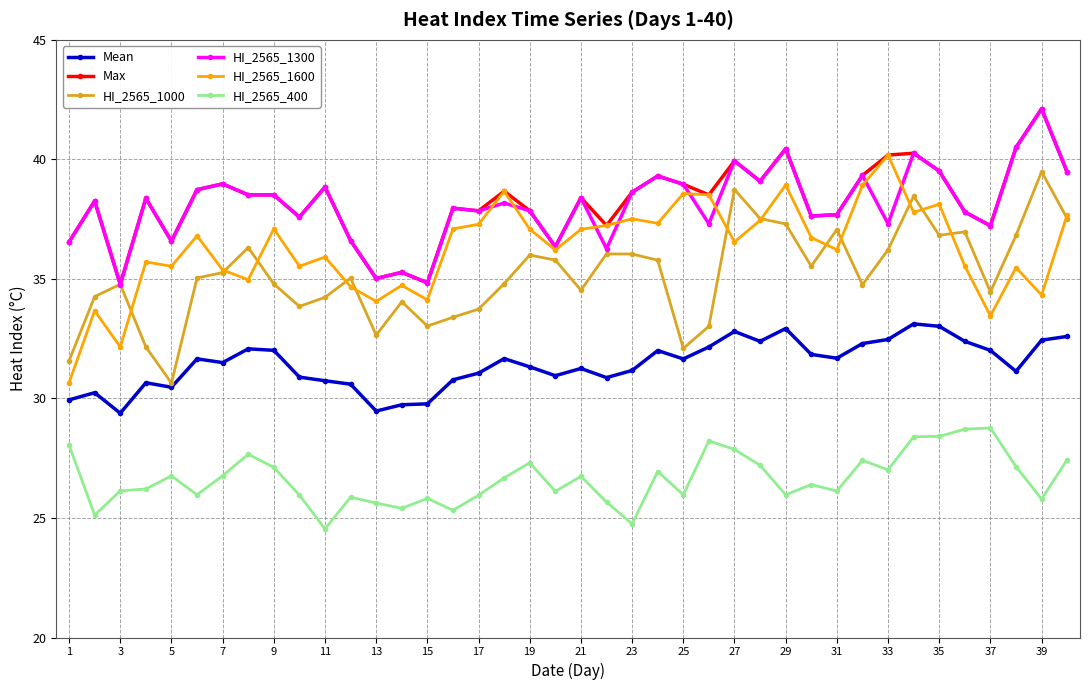

True or false: Mean has more than 2 points higher than both neighbors.

True